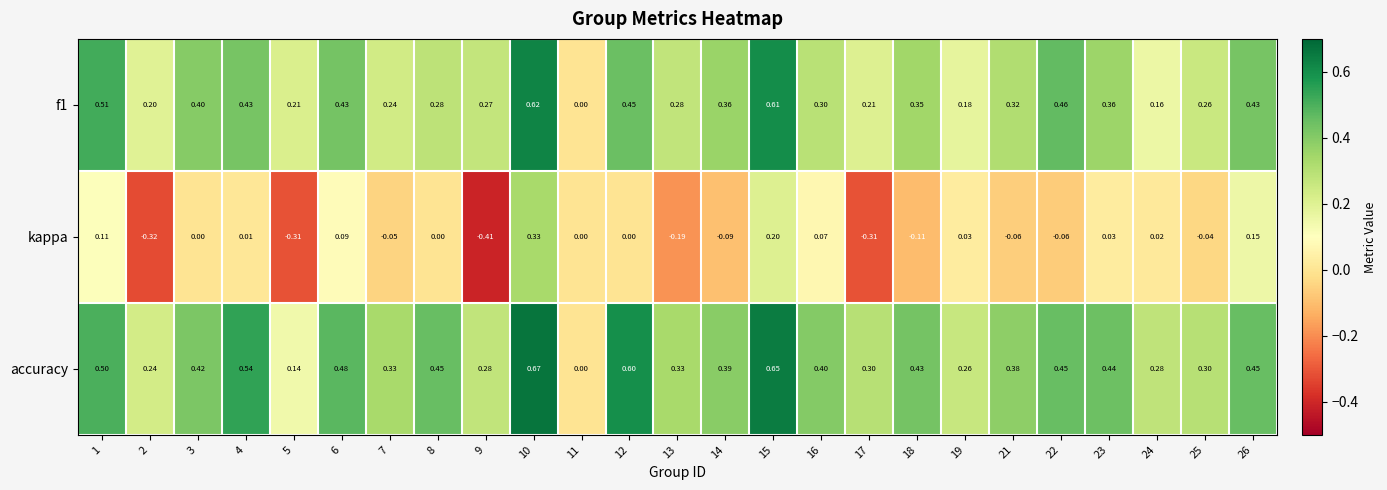

Which series has the largest total across all categories?

accuracy